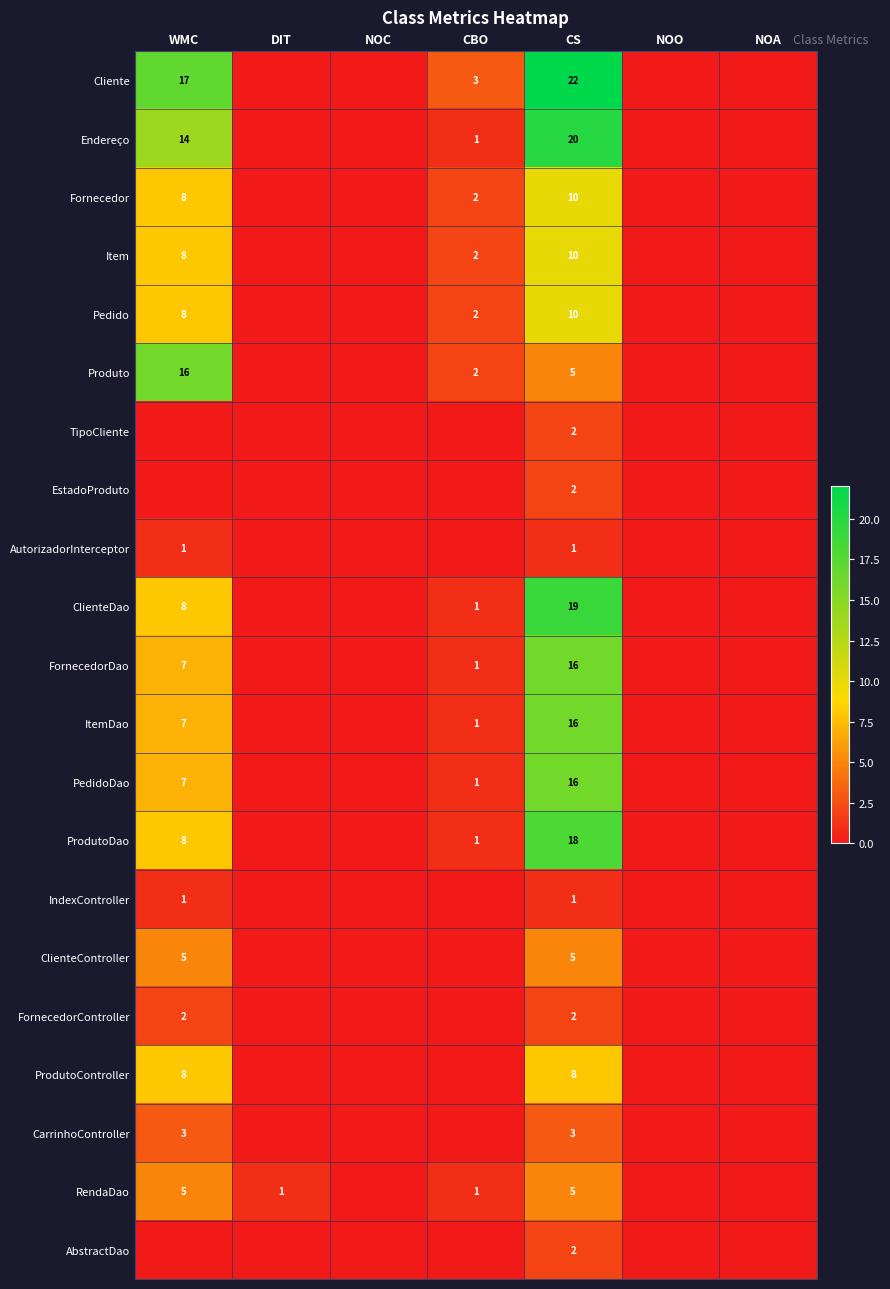

True or false: Fornecedor has a value of 14 at WMC.

False